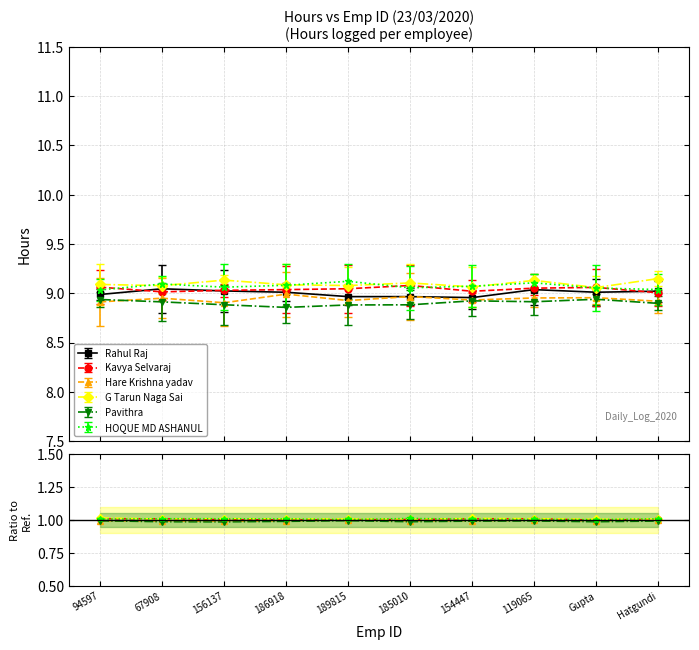

Is it true that Kavya Selvaraj equals 1.0 at 156137?

True